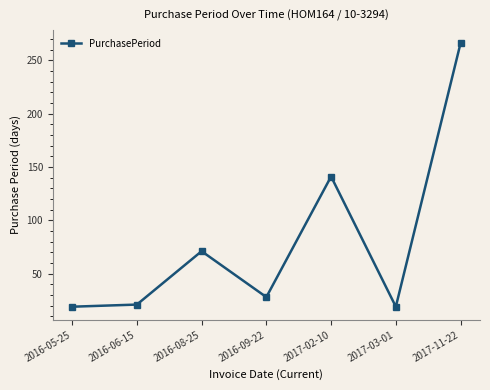

What is the smallest value displayed?

19